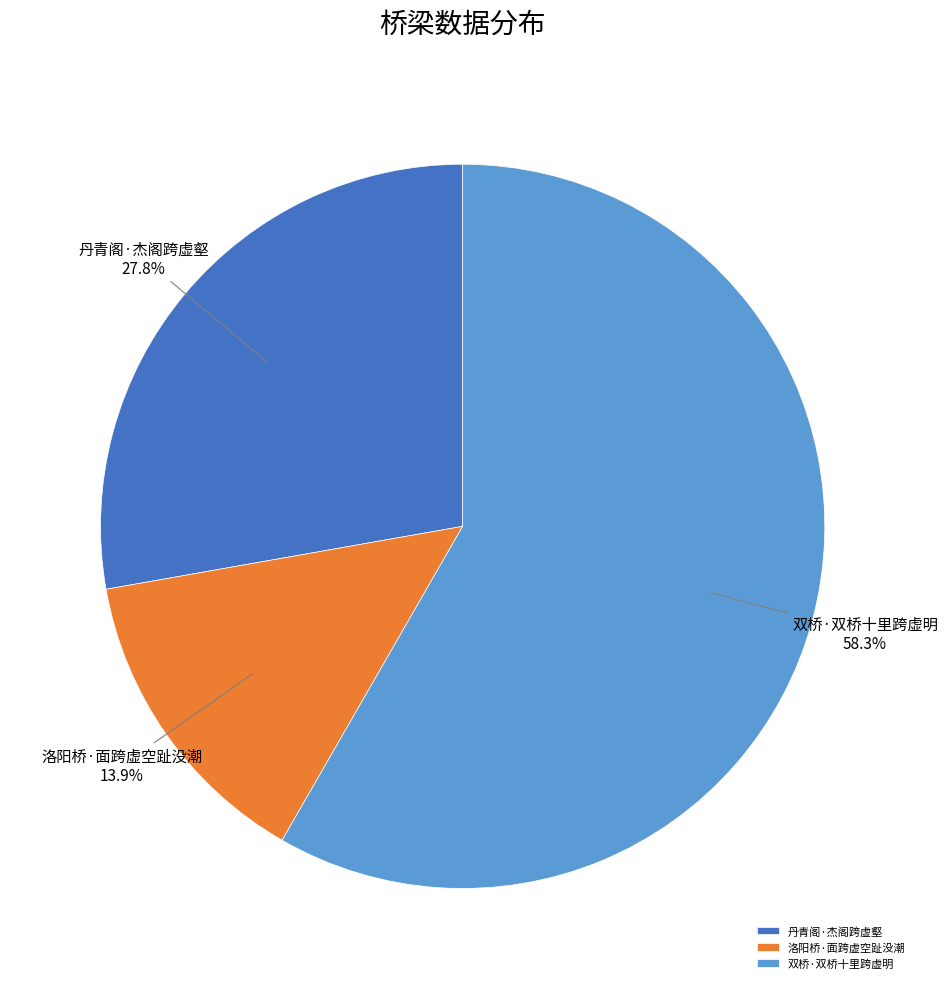

Is the sum of 洛阳桥·面跨虚空趾没潮 and 双桥·双桥十里跨虚明 greater than half?

Yes